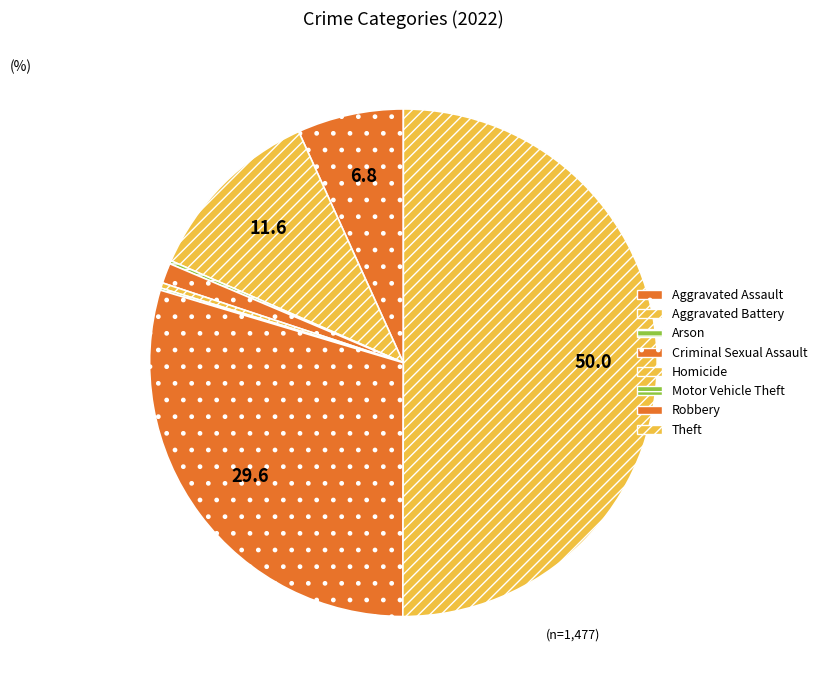

What is the change in value from Aggravated Battery to Criminal Sexual Assault?

-153